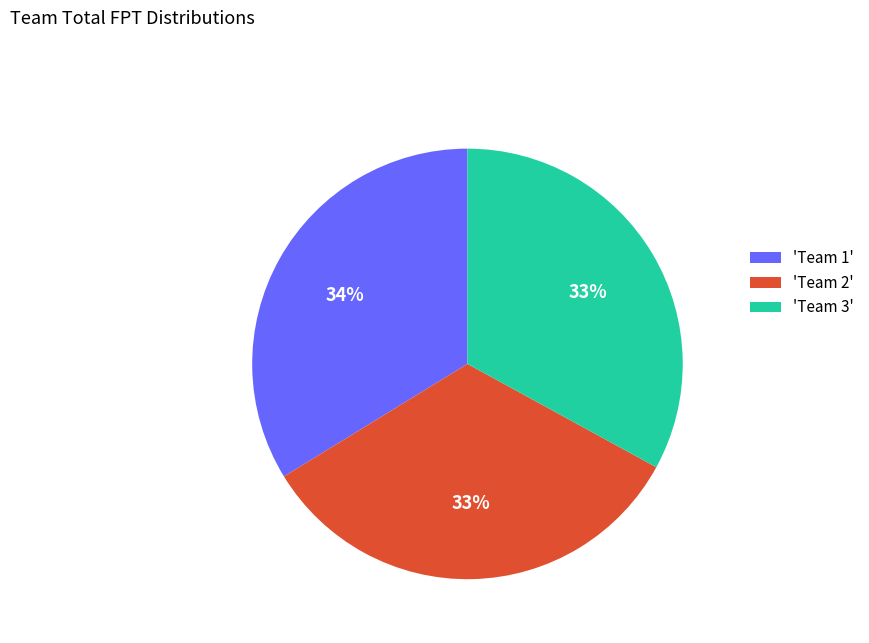

How many segments does this pie chart have?

3